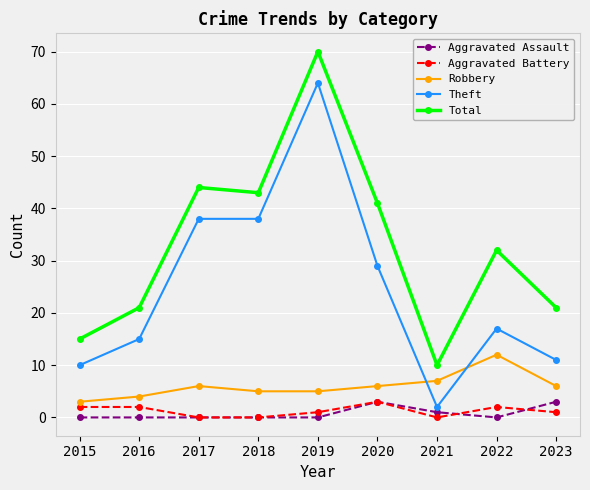

What is the highest value of the Theft series?

64